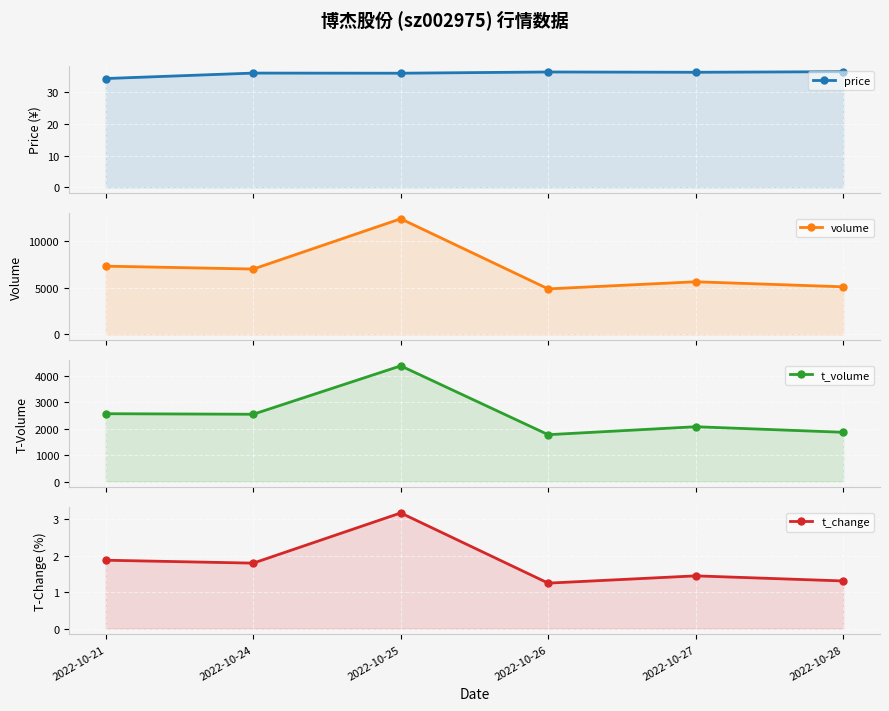

At which label does price first exceed 36?

2022-10-24